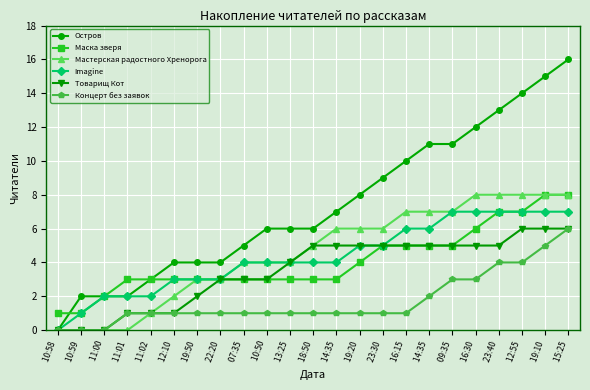

List the series in order of their peak value, highest first.

Остров, Маска зверя, Мастерская радостного Хренорога, Imagine, Товарищ Кот, Концерт без заявок